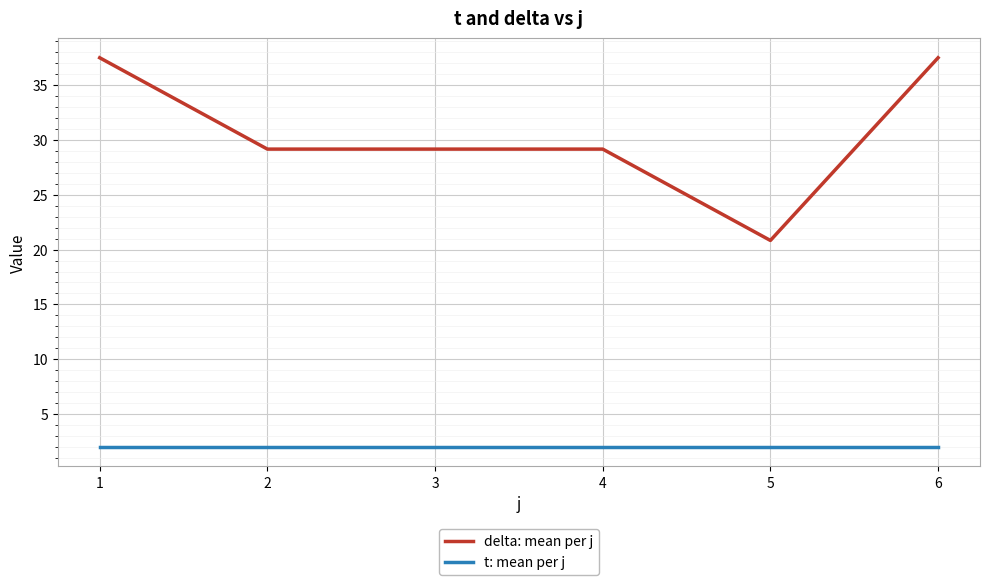

True or false: t: mean per j and delta: mean per j intersect in this chart.

False